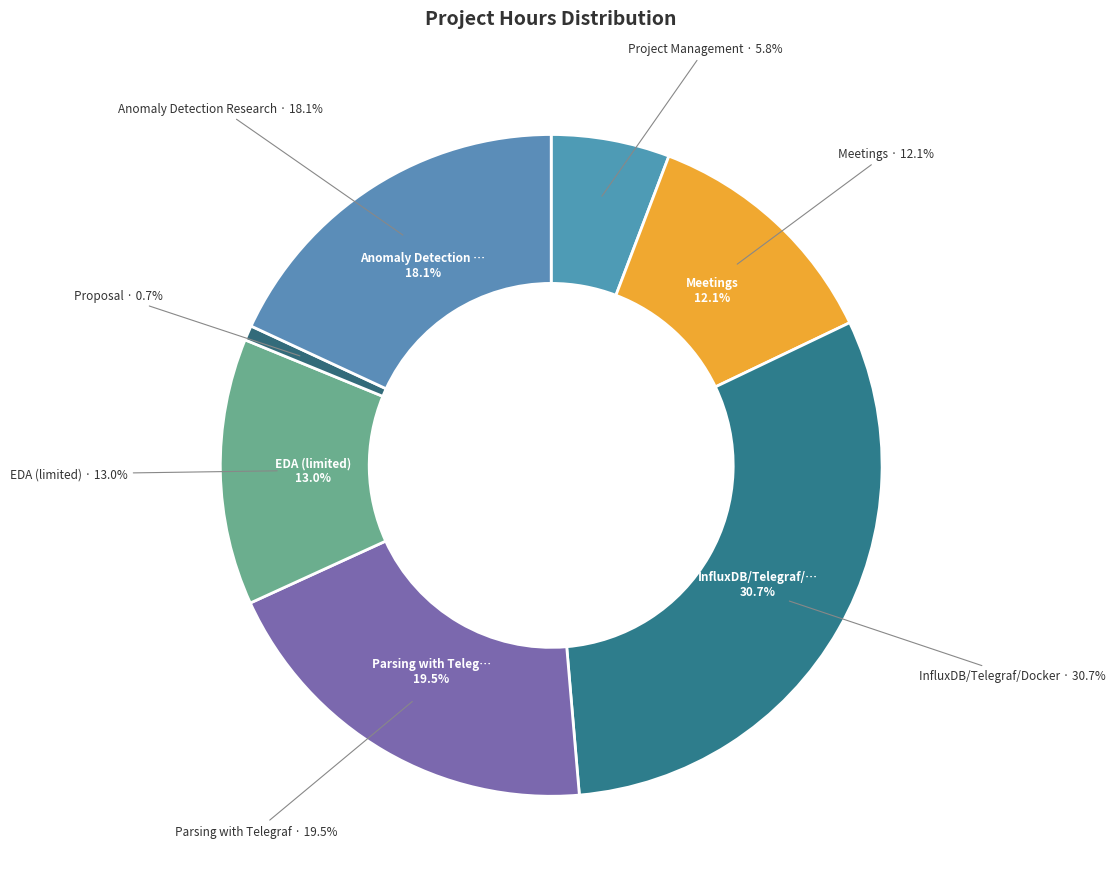

What is the total percentage of EDA (limited) and Proposal?

13.7%